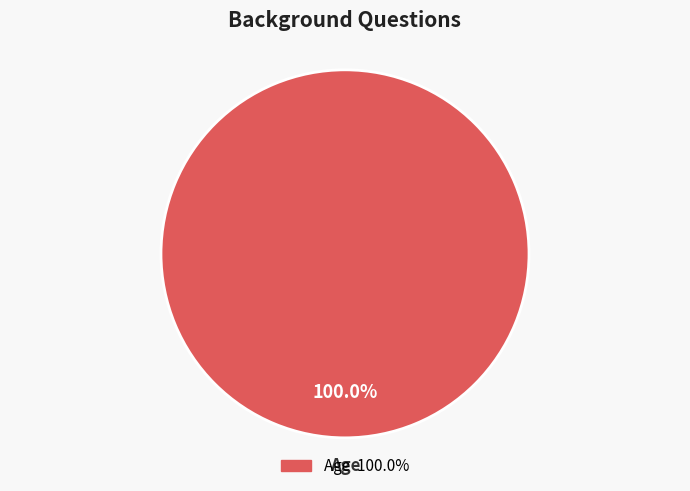

How many segments does this pie chart have?

1